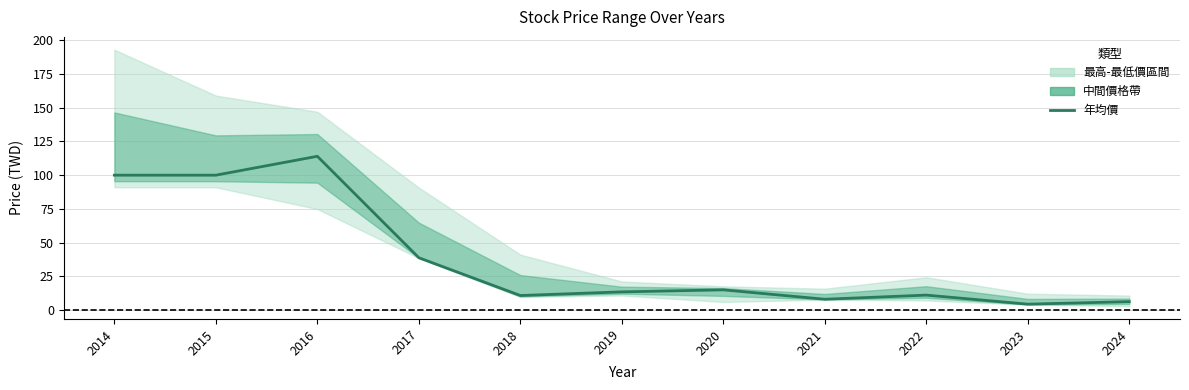

Rank the categories by value from highest to lowest.

2016, 2014, 2015, 2017, 2020, 2019, 2022, 2018, 2021, 2024, 2023